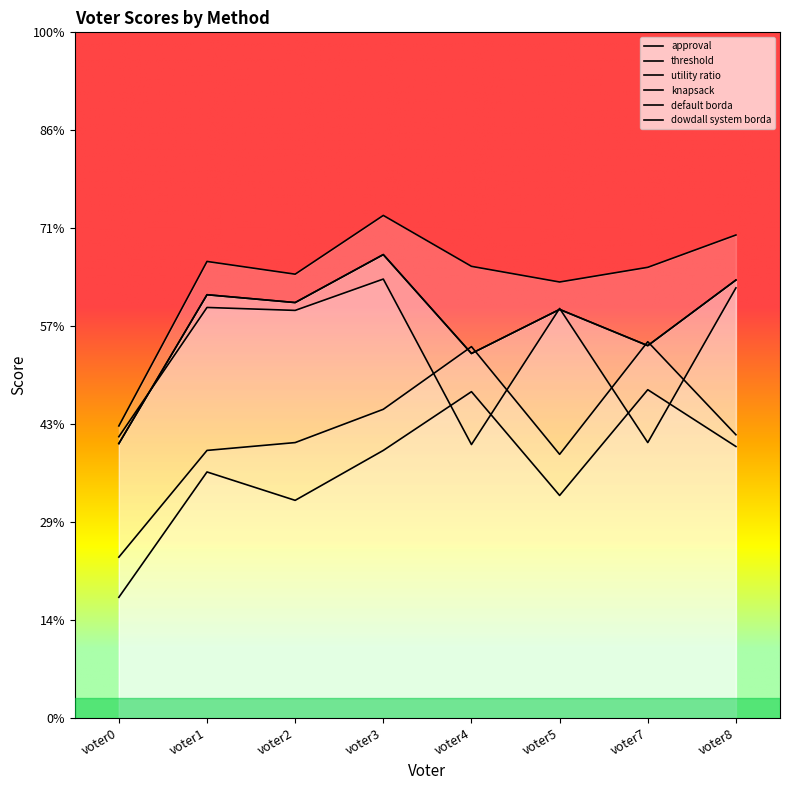

How many lines are shown in the chart?

6